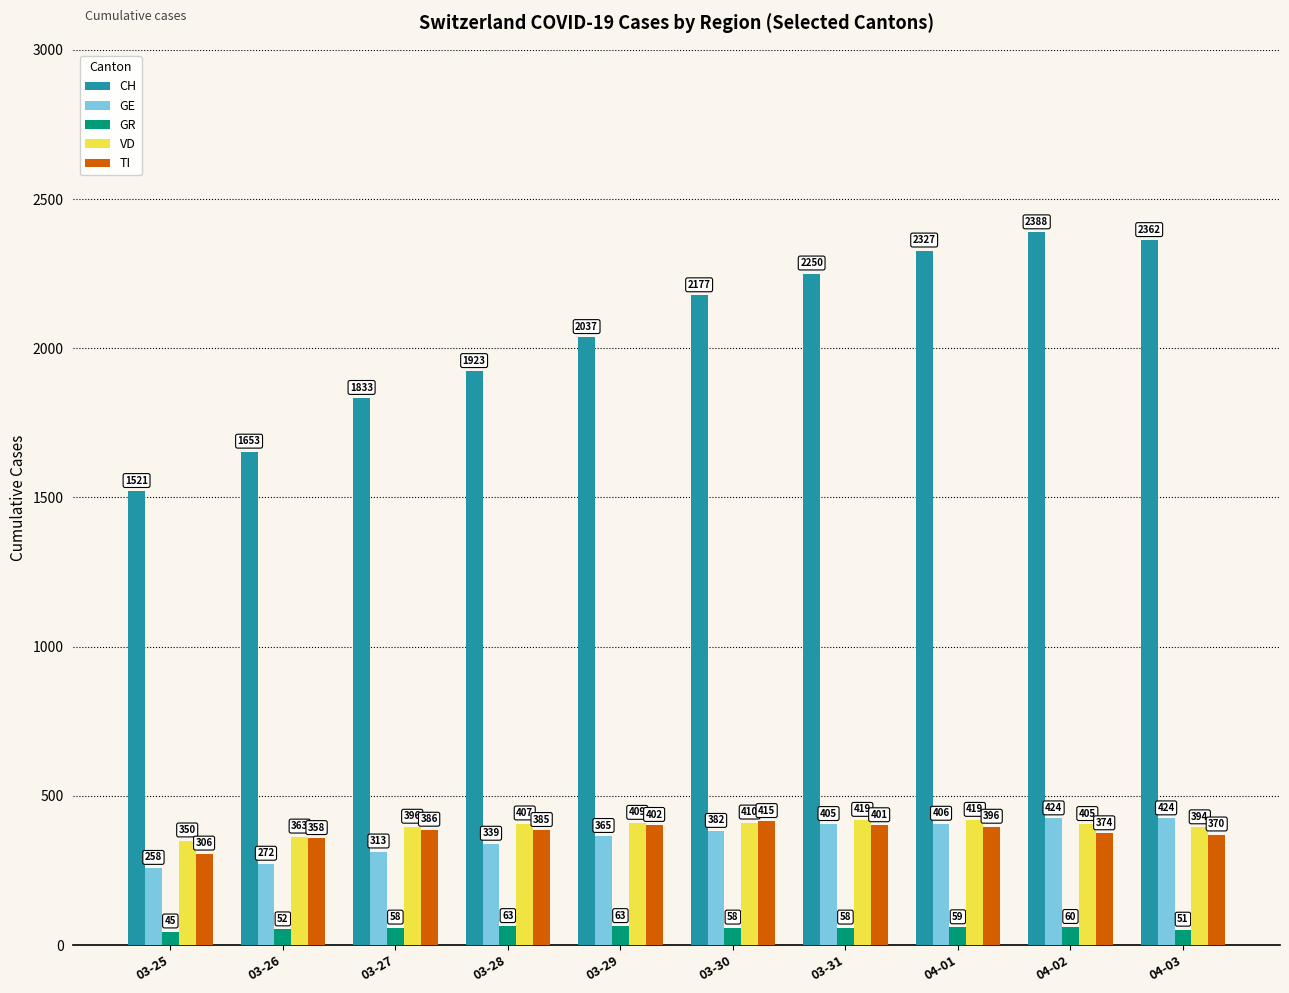

The TI series shows 386 at 03-27. True or false?

True